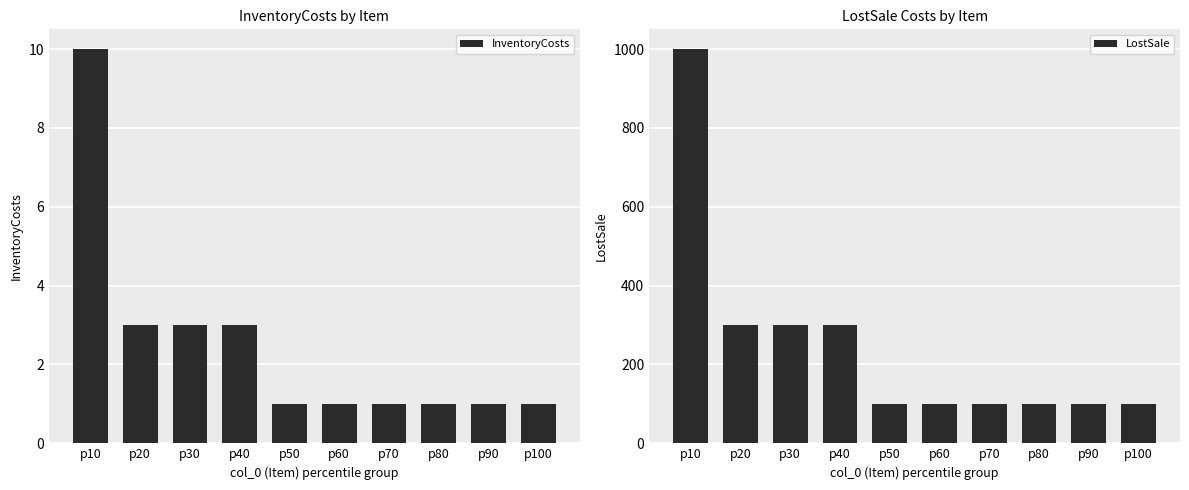

What is the value of the LostSale bar at the 1st from the left?

1000